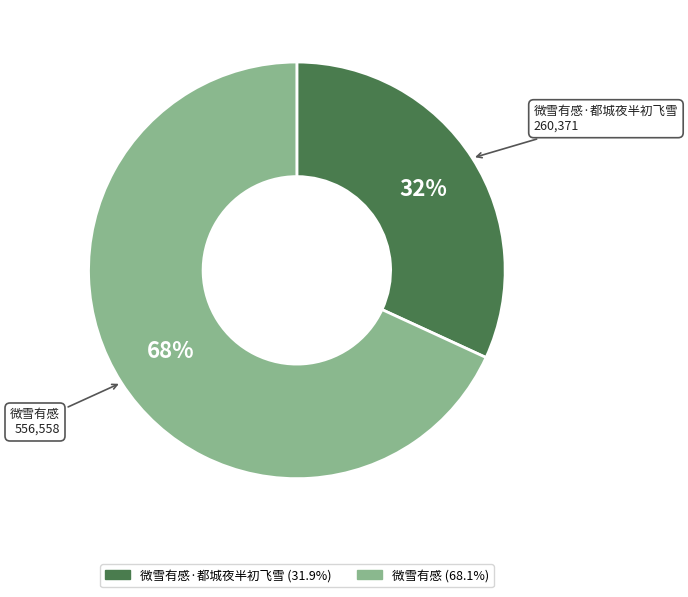

To the nearest percent, what is the difference between the largest and smallest slice percentages?

36%